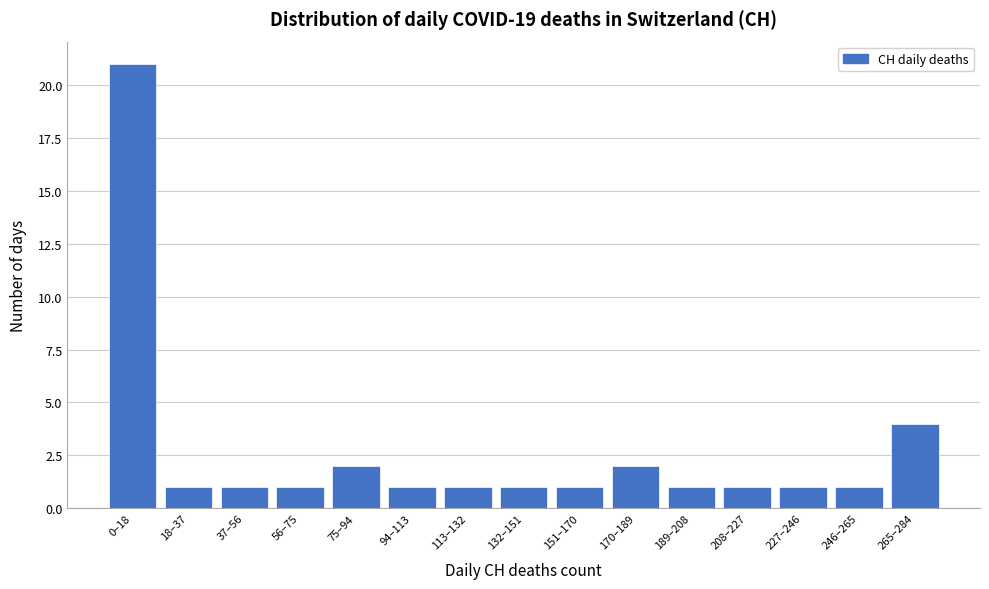

Reading left to right, what are all the values shown in this chart?

0–18=21	18–37=1	37–56=1	56–75=1	75–94=2	94–113=1	113–132=1	132–151=1	151–170=1	170–189=2	189–208=1	208–227=1	227–246=1	246–265=1	265–284=4